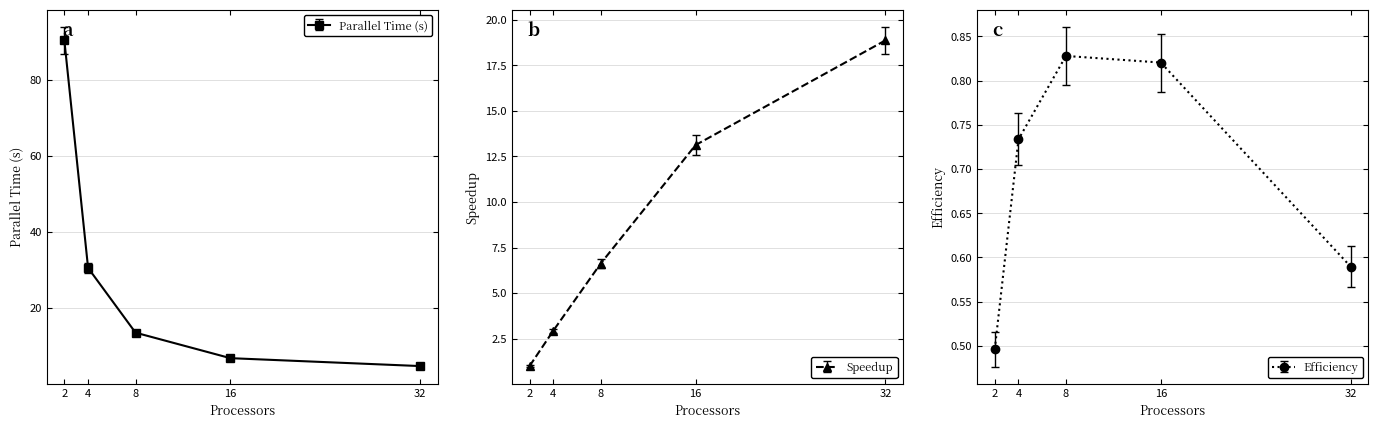

Which category has the lowest value across all series?

2